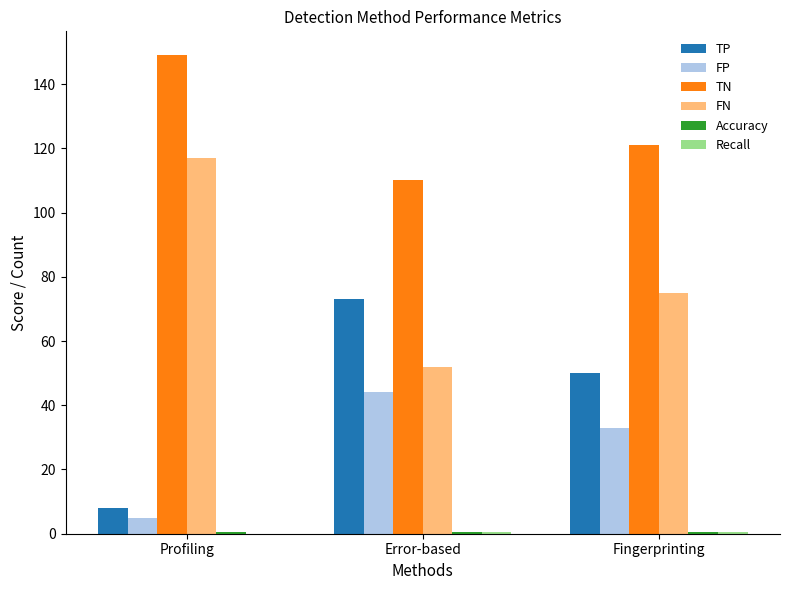

Count the FN values in the range 52 to 117.

3